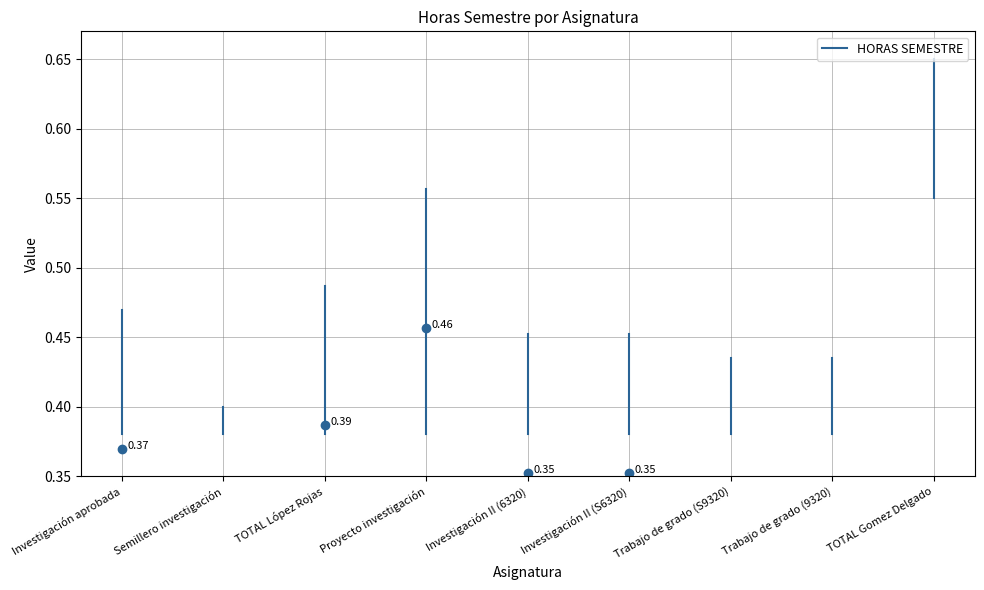

What position from the left is Semillero investigación?

2